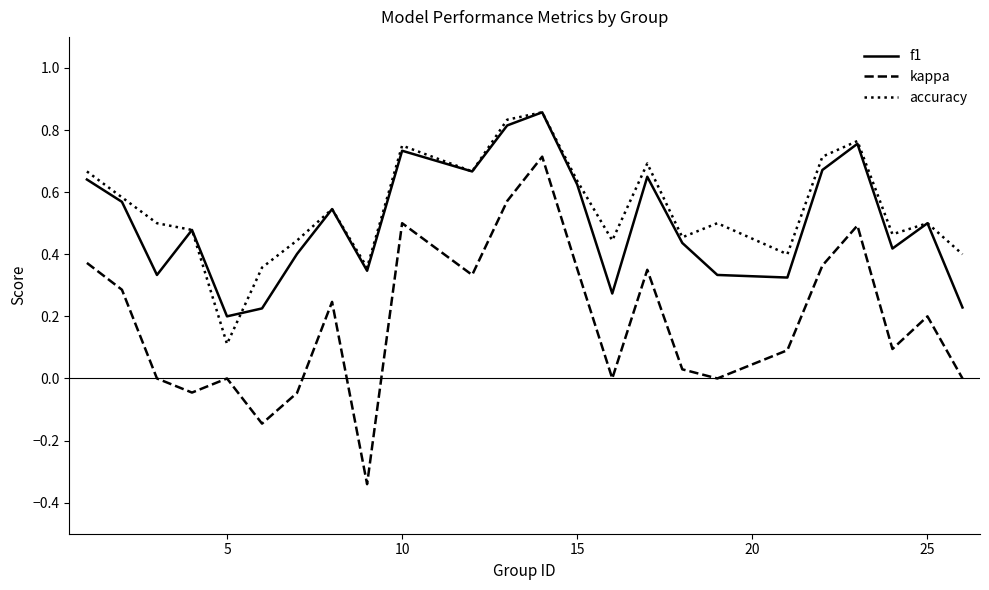

True or false: f1 and kappa cross at least once.

False